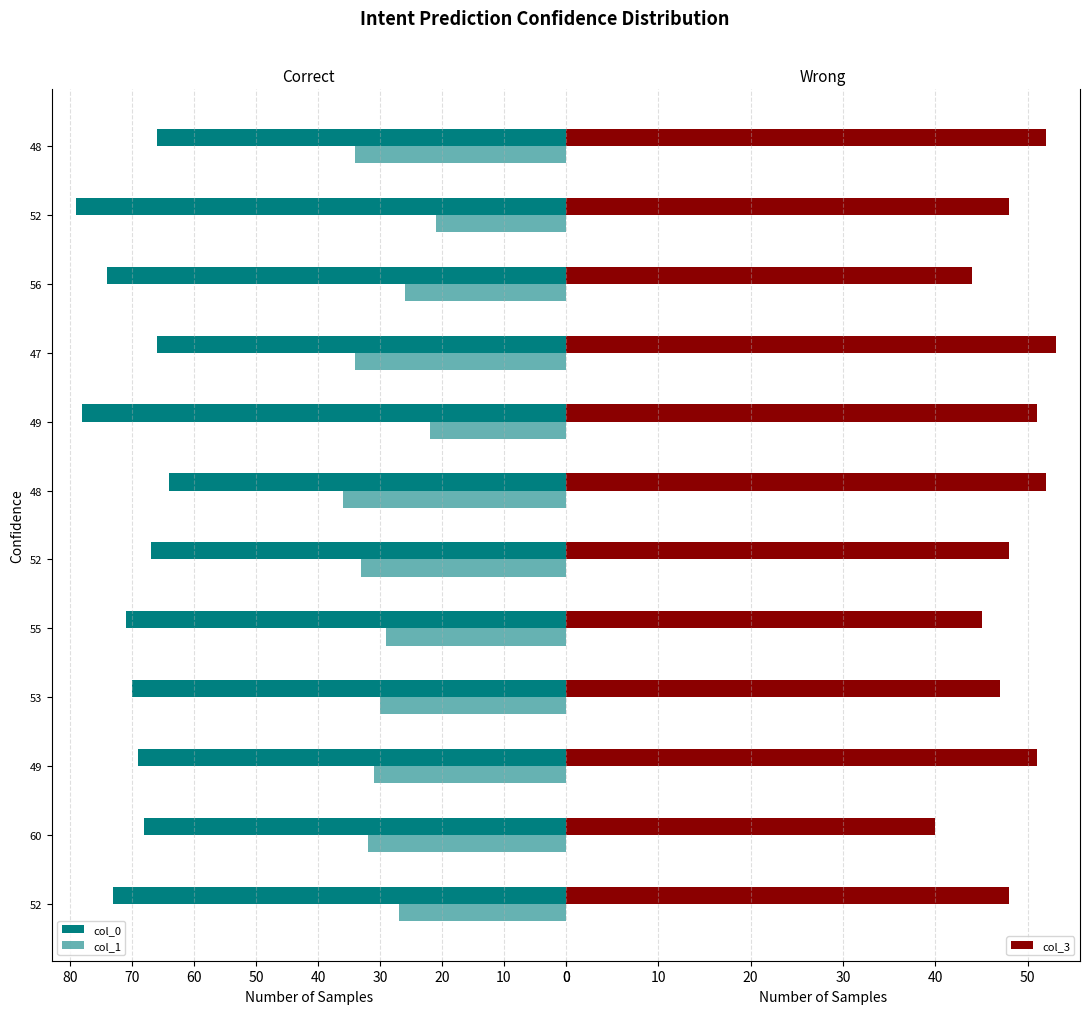

What is the difference between the maximum and minimum values in the col_0 series?

15